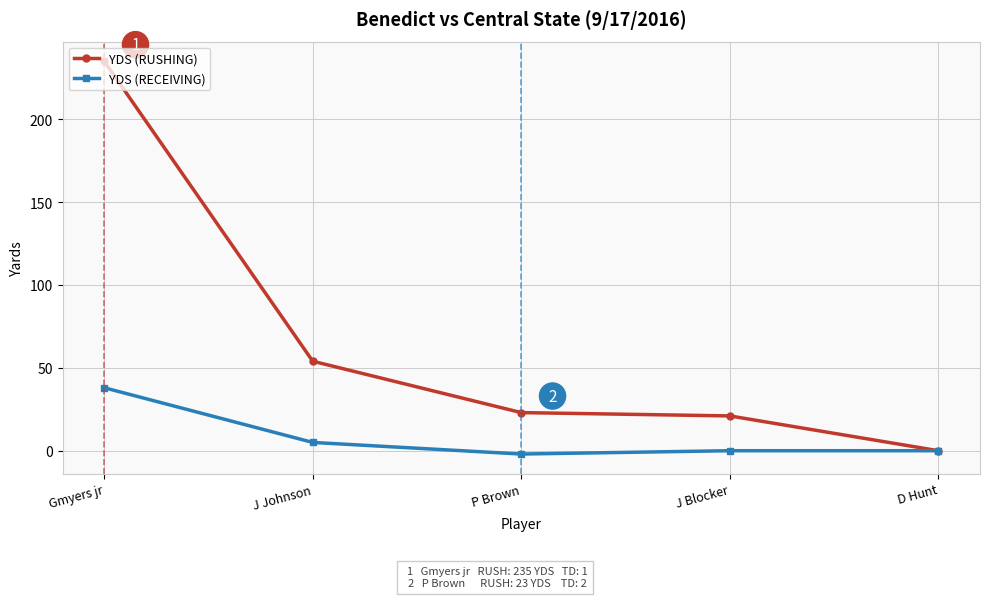

Which series has the largest total across all categories?

YDS (RUSHING)